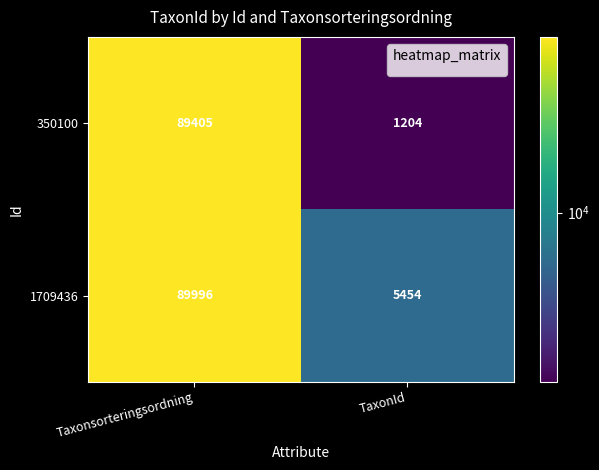

Rank the series by their maximum value, from highest to lowest.

1709436, 350100